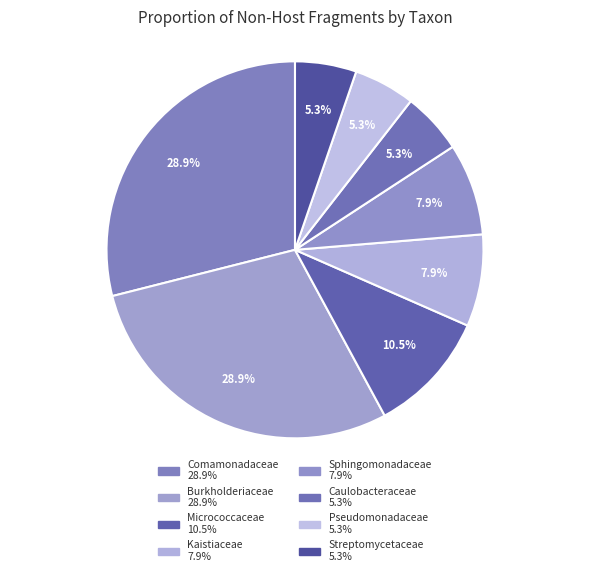

How much of the chart is everything except Burkholderiaceae?

71.1%